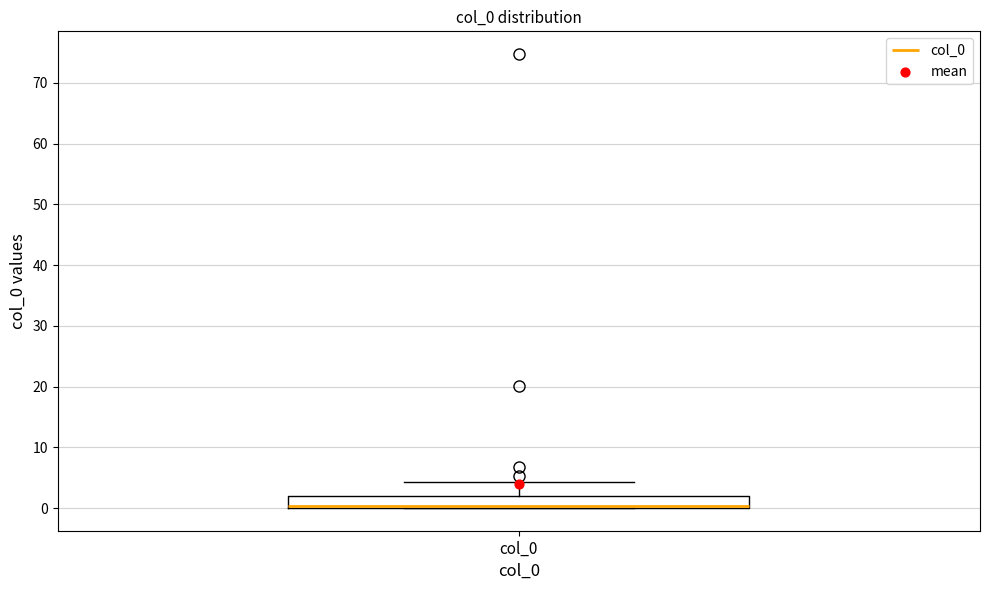

Transcribe this box plot: give where the median line is, the range the box spans, and where the two whiskers end, as read against the y-axis. The values are not printed on the chart, so give them approximately, as read against the axis.

median 0 (just above the box's lower edge), box 0 to 2, whiskers 0 to 4